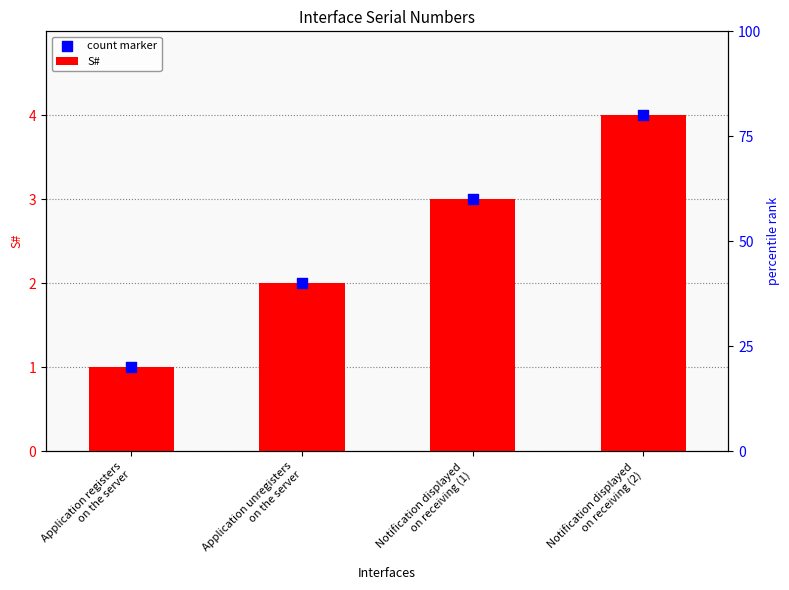

Which series has the largest total across all categories?

S#